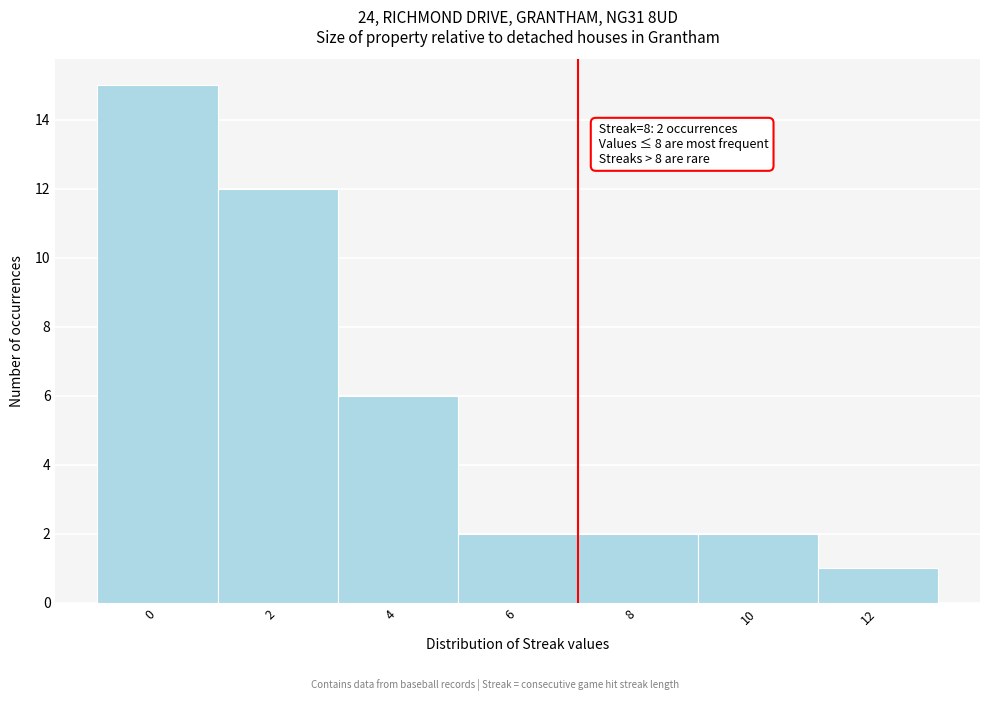

Reading left to right, extract all data points from this chart.

15	12	6	2	2	2	1